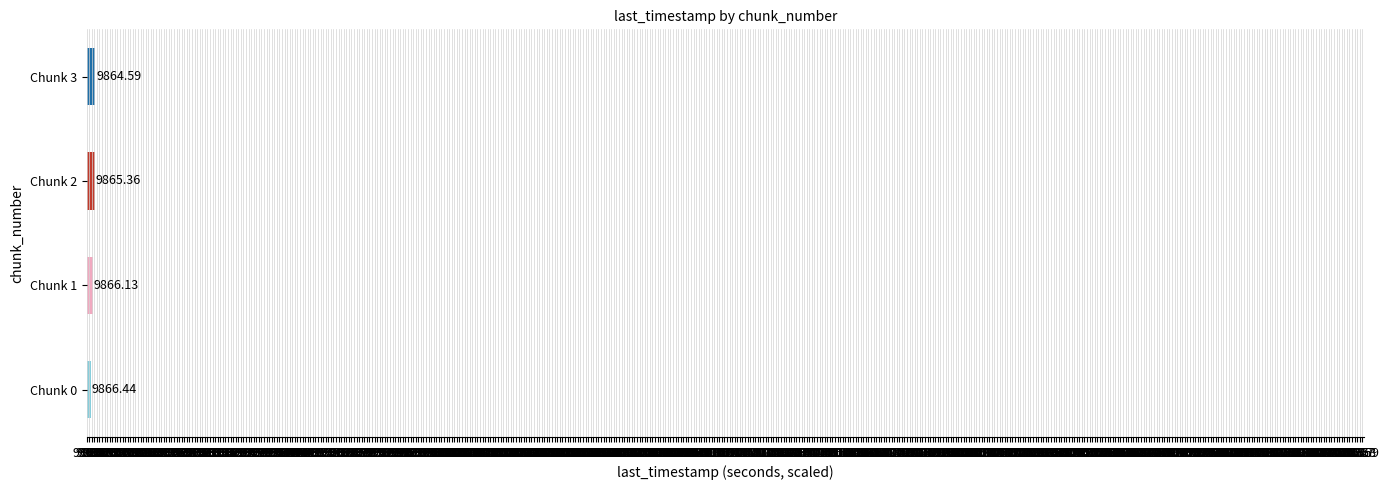

Rank the categories by value from highest to lowest.

Chunk 3, Chunk 2, Chunk 1, Chunk 0